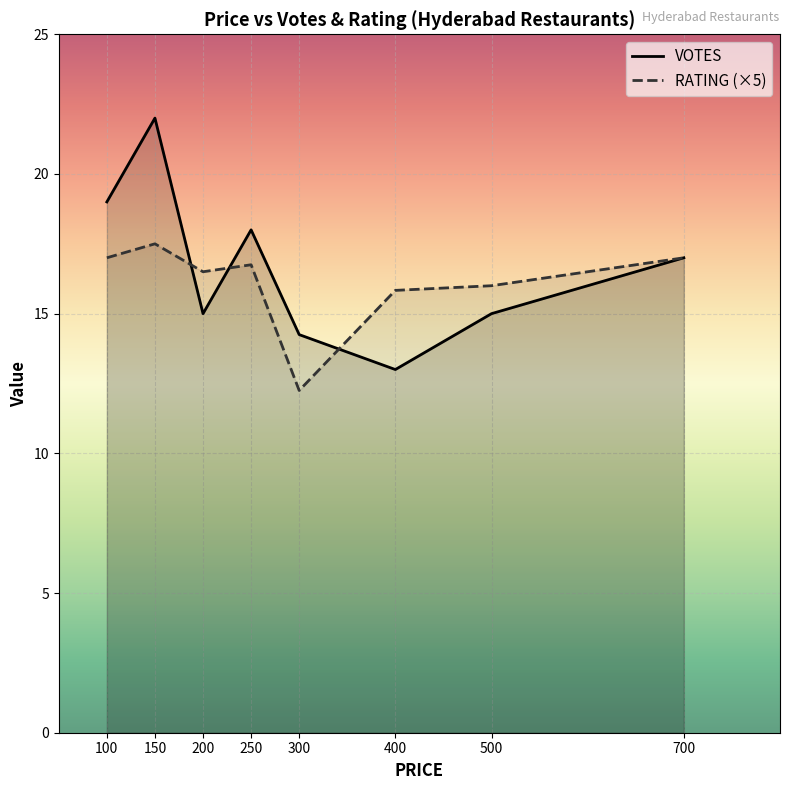

True or false: RATING has more than 1 interior local peaks.

True